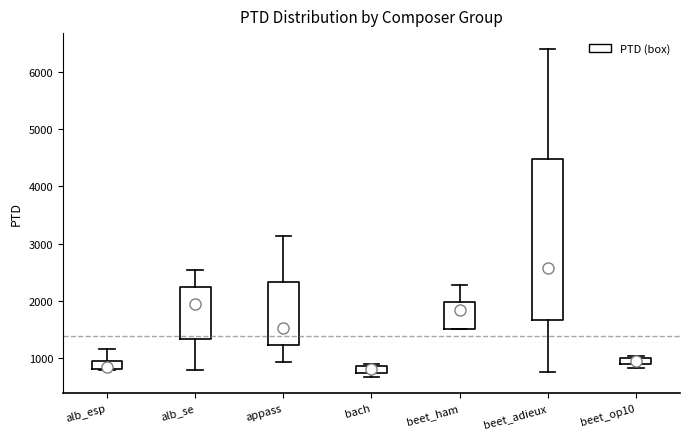

Which box is the tallest, from its lower edge to its upper edge?

beet_adieux